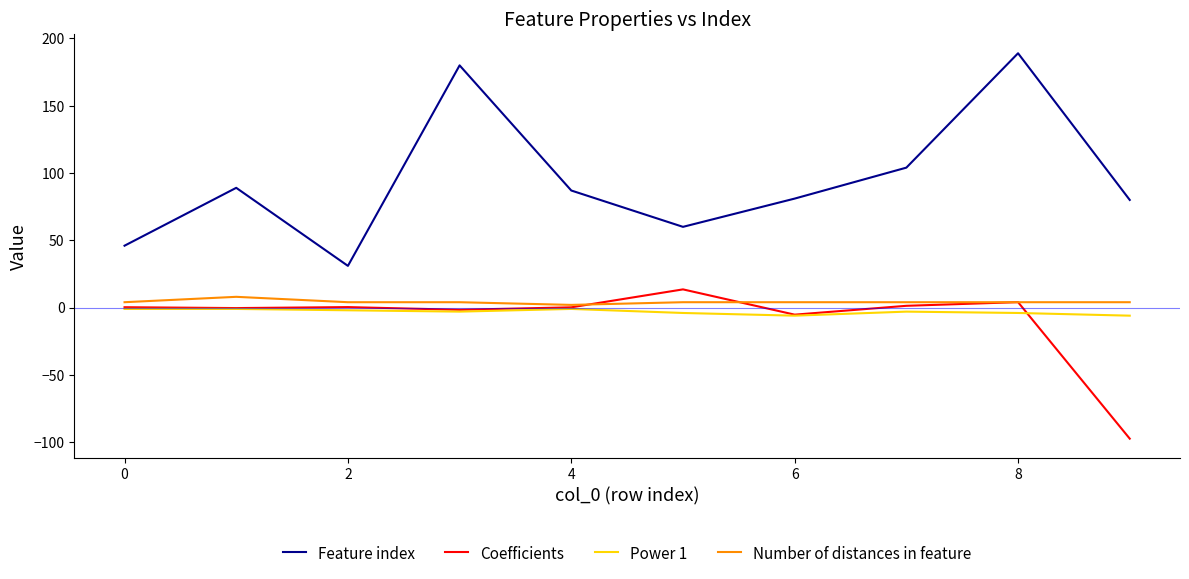

Which series has the largest total across all categories?

Feature index